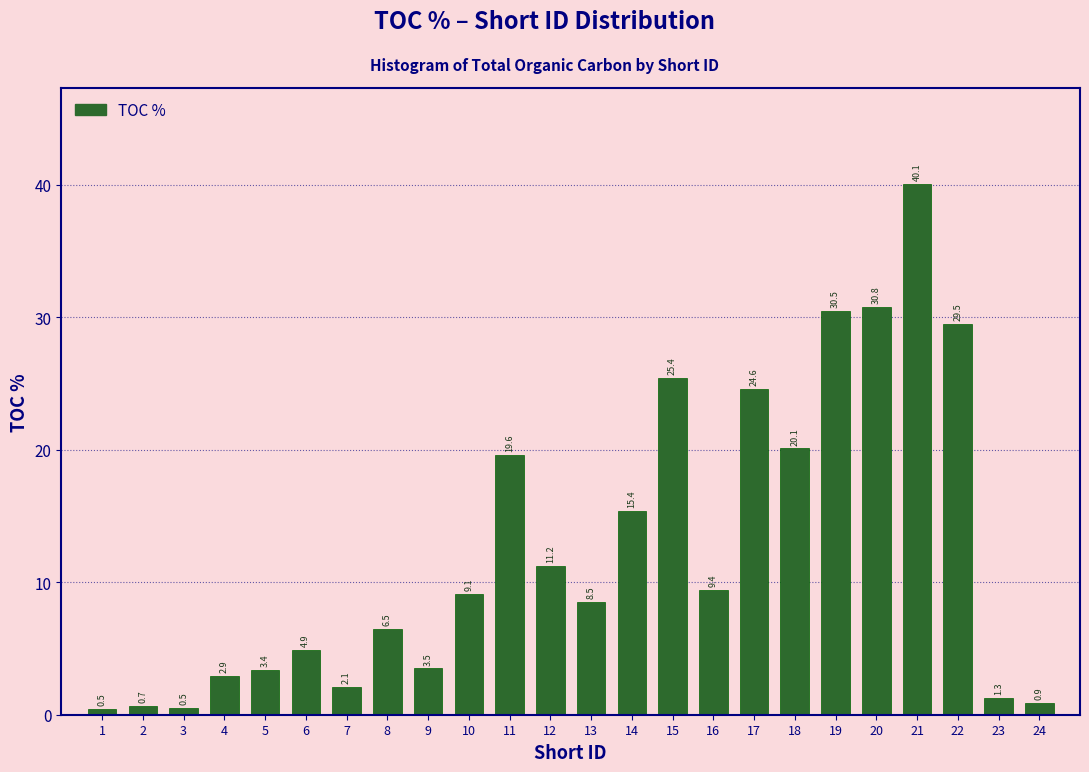

Reading right to left, list all the values displayed in this chart.

0.9	1.3	29.5	40.1	30.8	30.5	20.1	24.6	9.4	25.4	15.4	8.5	11.2	19.6	9.1	3.5	6.5	2.1	4.9	3.4	2.9	0.5	0.7	0.5